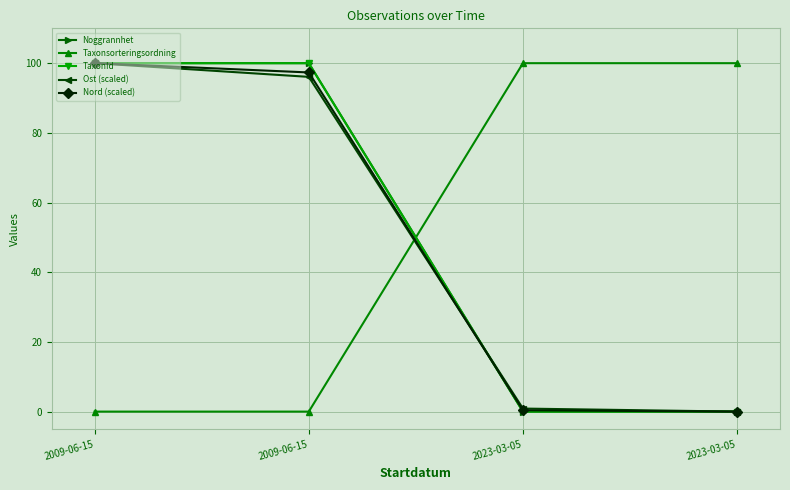

Reading right to left, transcribe all the data shown in this chart.

Noggrannhet: 0.0	0.0	100.0	100.0
Taxonsorteringsordning: 100.0	100.0	0.0	0.0
TaxonId: 0.0	0.0	100.0	100.0
Ost (scaled): 0.0	0.9	96.1	100.0
Nord (scaled): 0.0	0.4	97.3	100.0